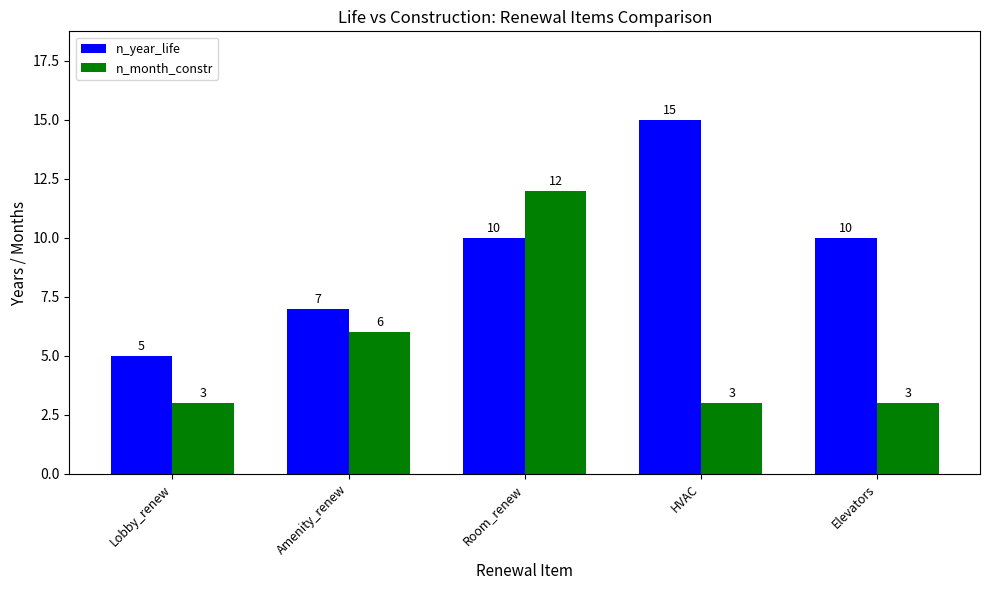

How many data points in n_year_life are less than 10?

2